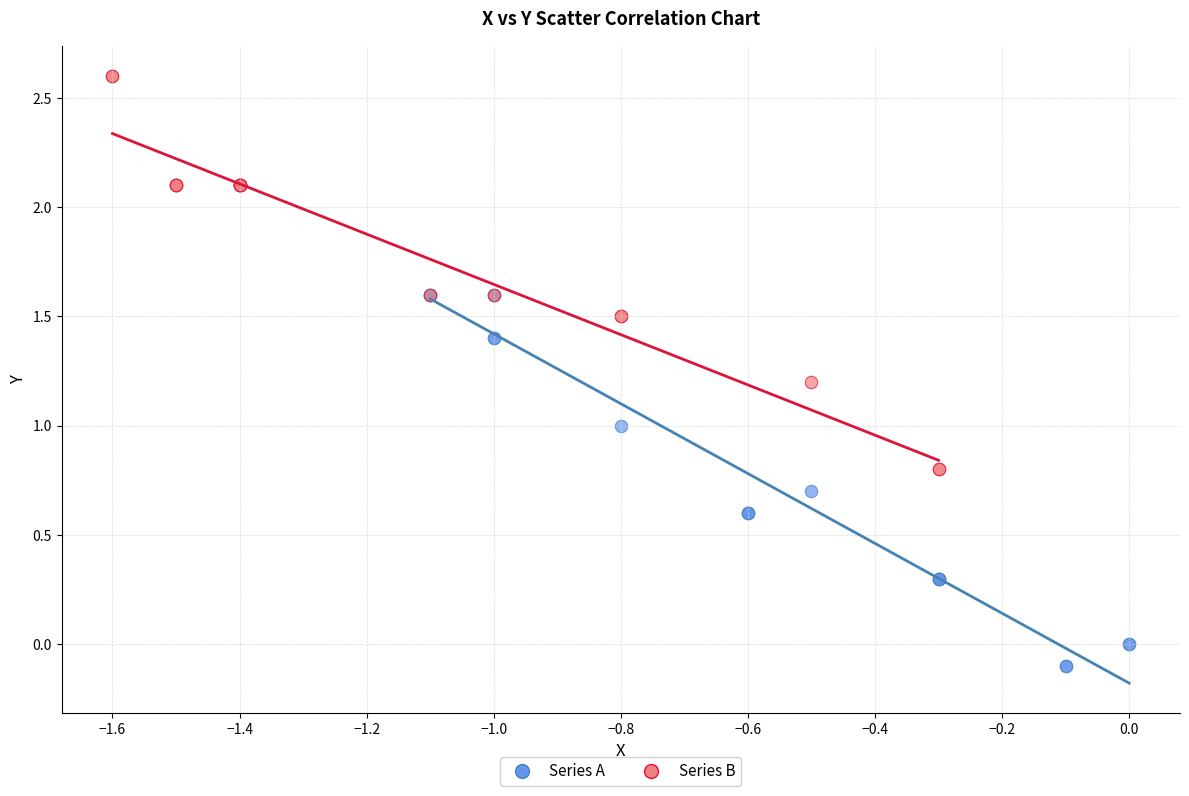

Which series reaches the maximum Y coordinate?

Series B